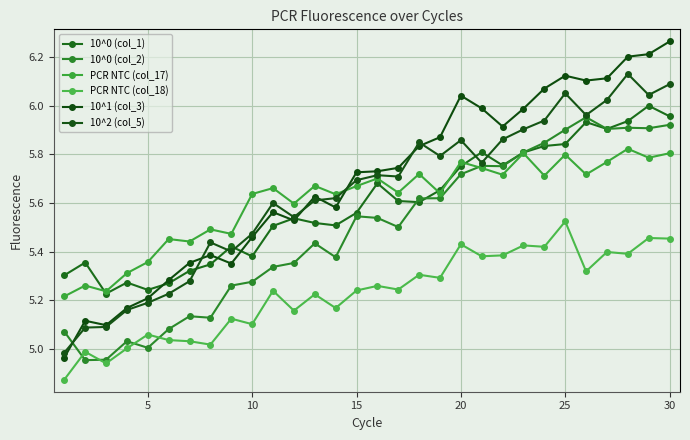

At how many categories does at least one series exceed 6?

8